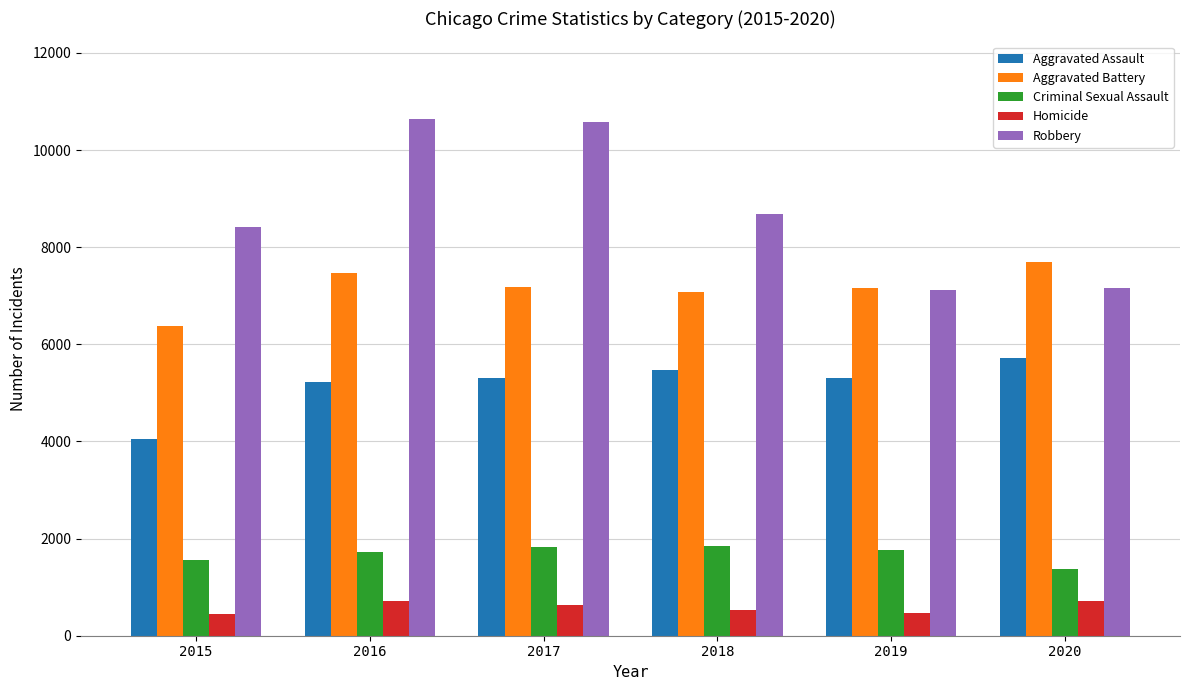

At which label is Robbery closest to 8877?

2018